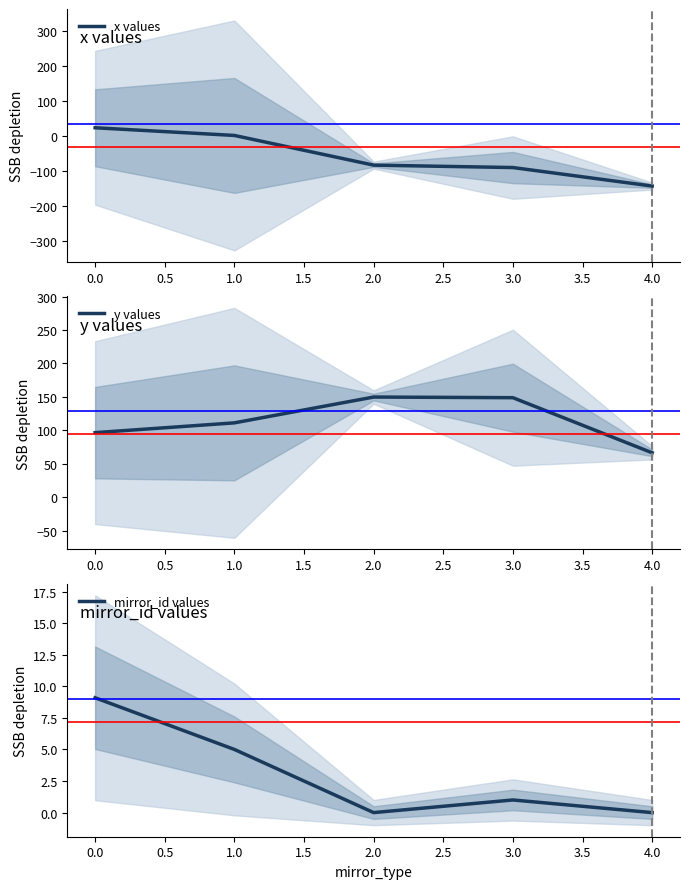

At which label does y values reach its minimum?

4.0